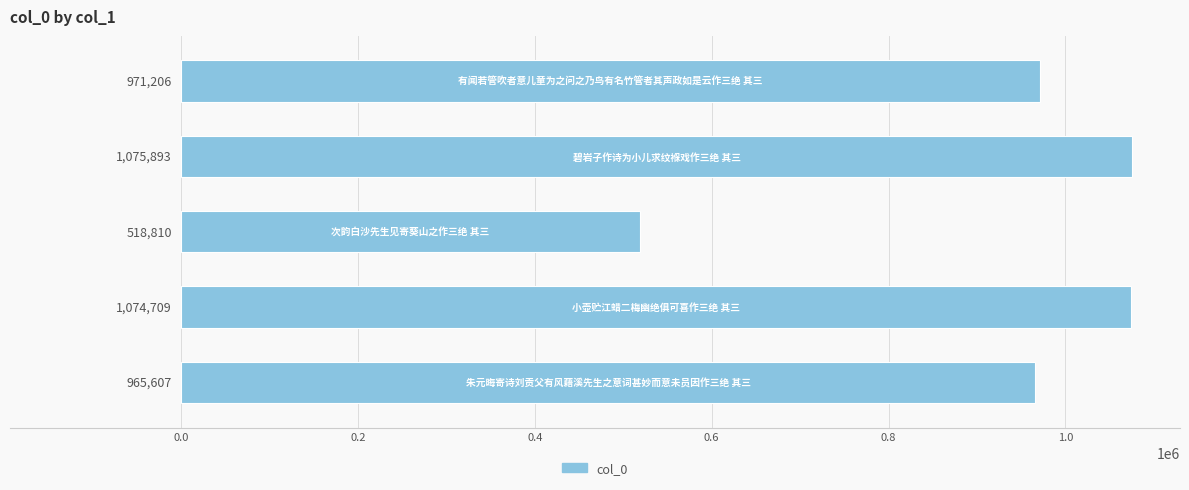

What is the difference between the maximum and second lowest values?

110286